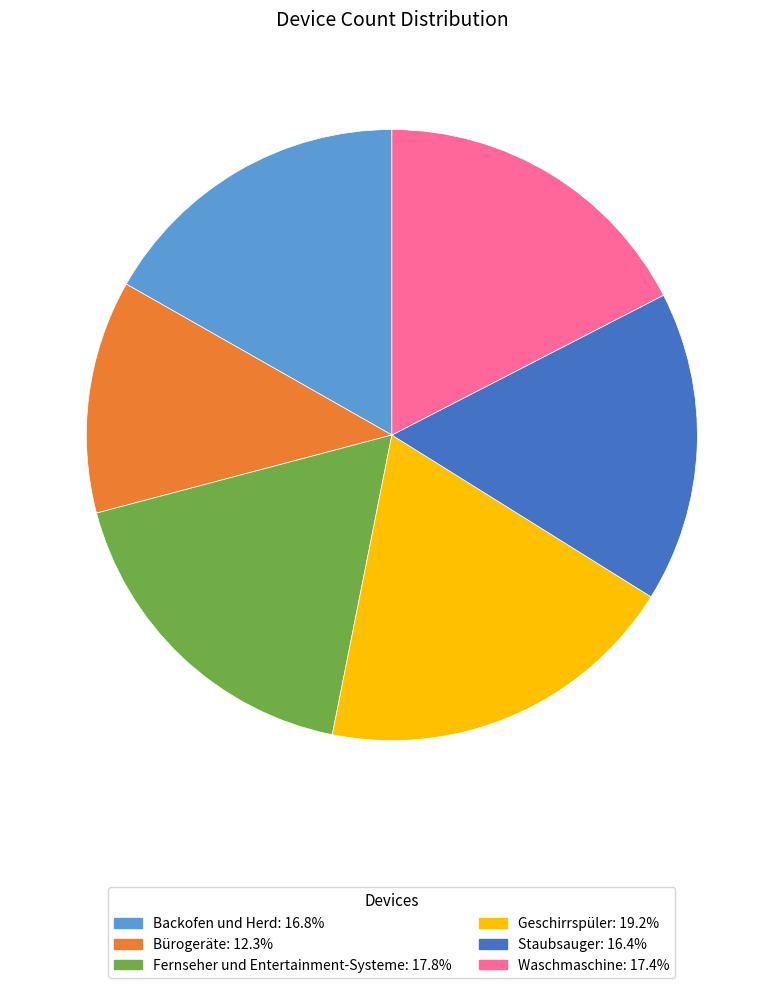

Which category has the biggest portion of the pie?

Geschirrspüler